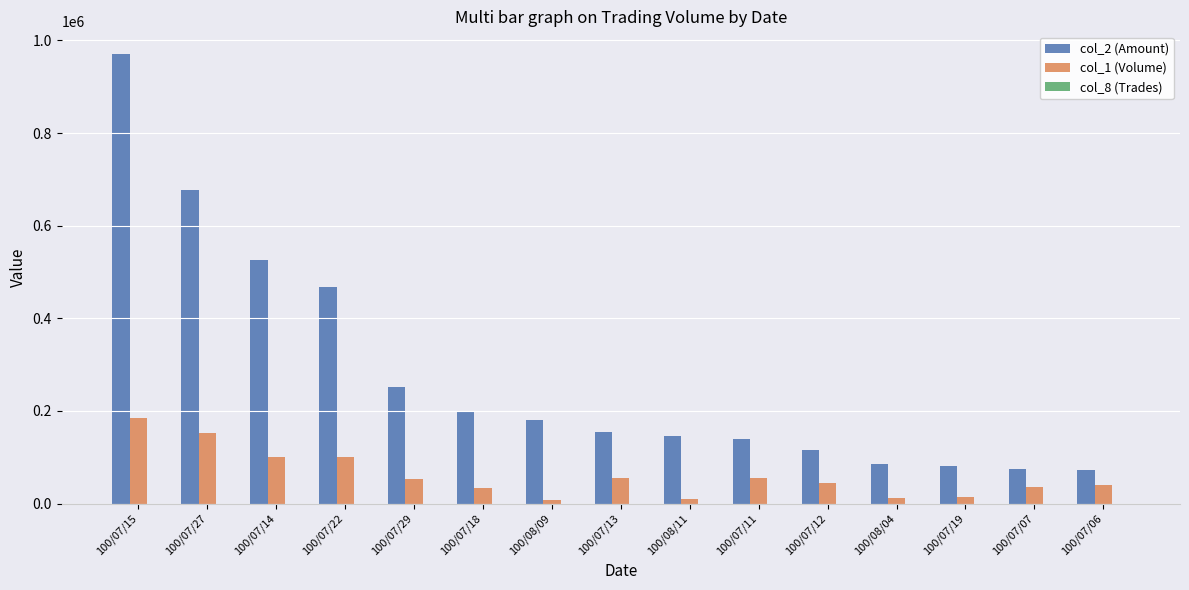

Which series has the widest spread of values?

col_2 (Amount)